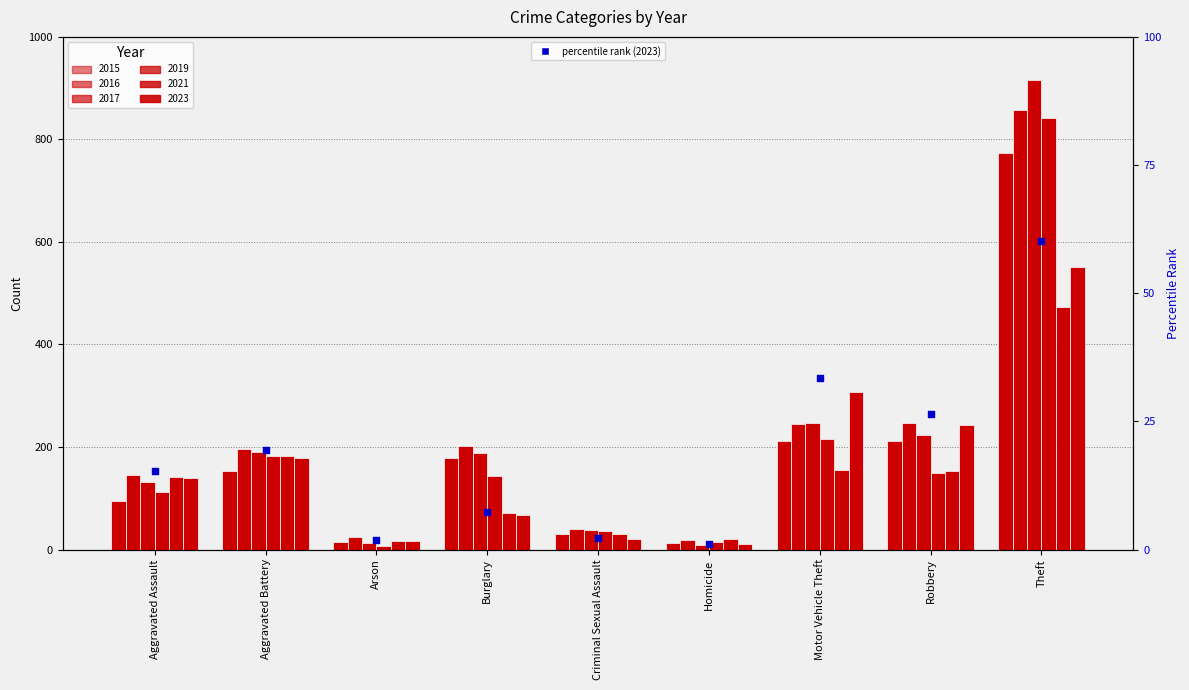

Between Burglary and Criminal Sexual Assault, which is larger?

Burglary